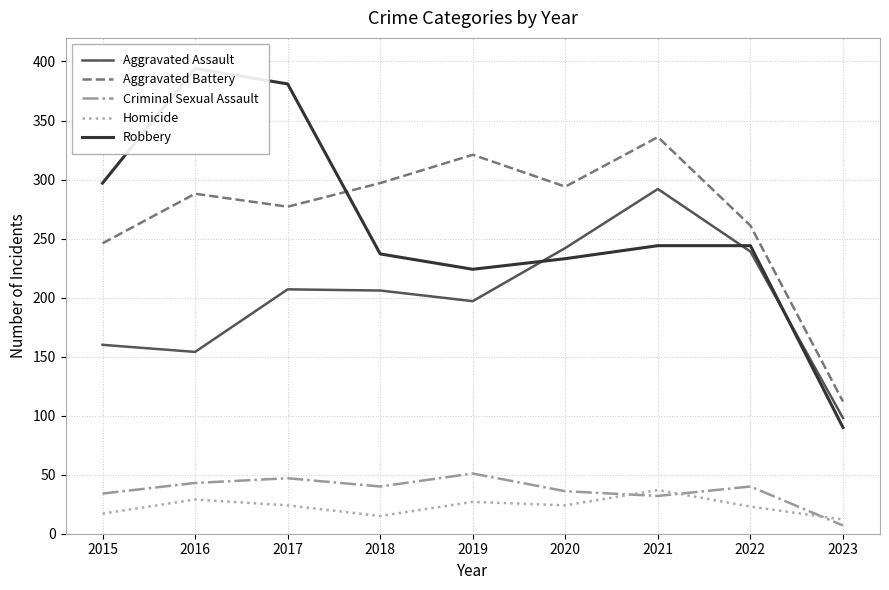

List the series in order of their peak value, highest first.

Robbery, Aggravated Battery, Aggravated Assault, Criminal Sexual Assault, Homicide